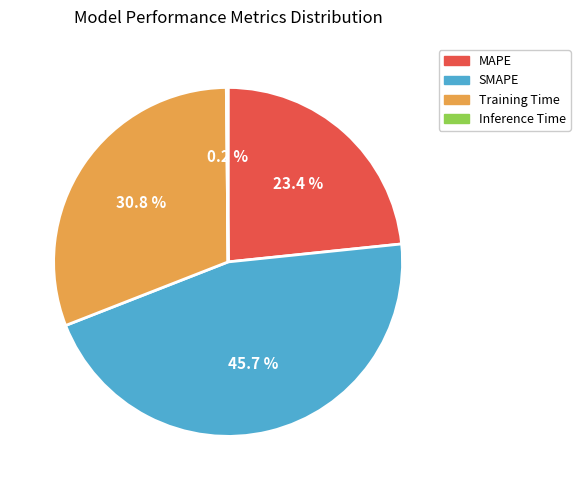

True or false: MAPE accounts for 23% of the total.

True